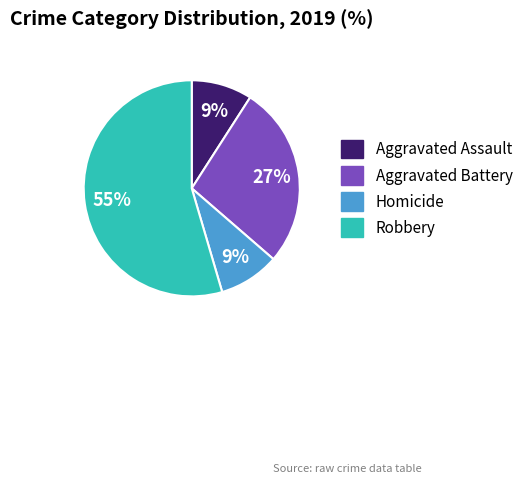

The Robbery slice represents 67% of the pie. True or false?

False